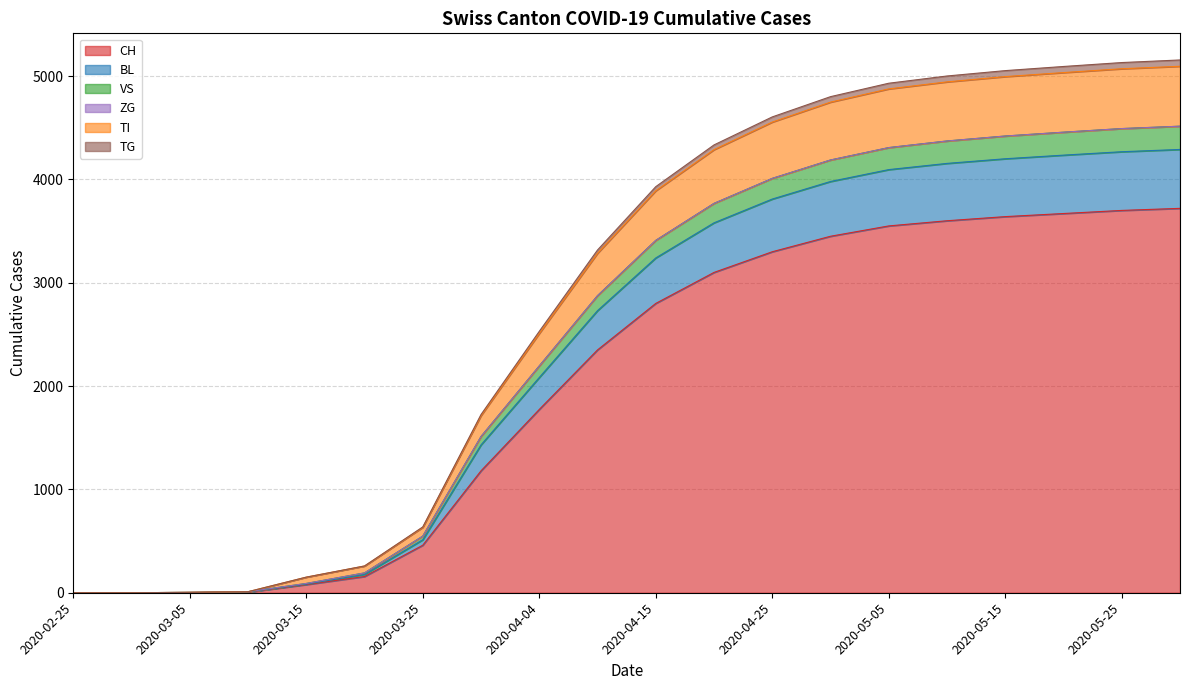

Where is CH nearest to the value 1860?

2020-04-04